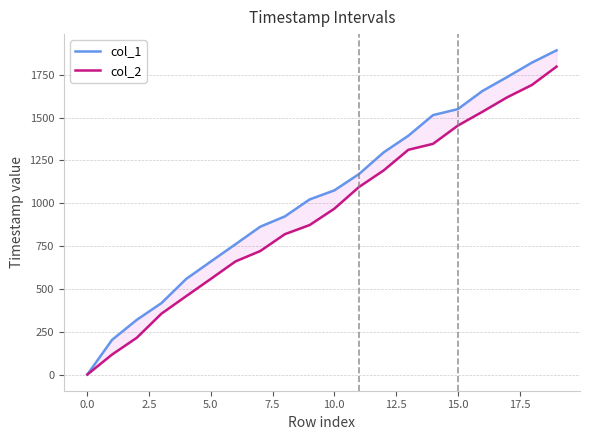

Where does the col_1 series first go above 1075?

10